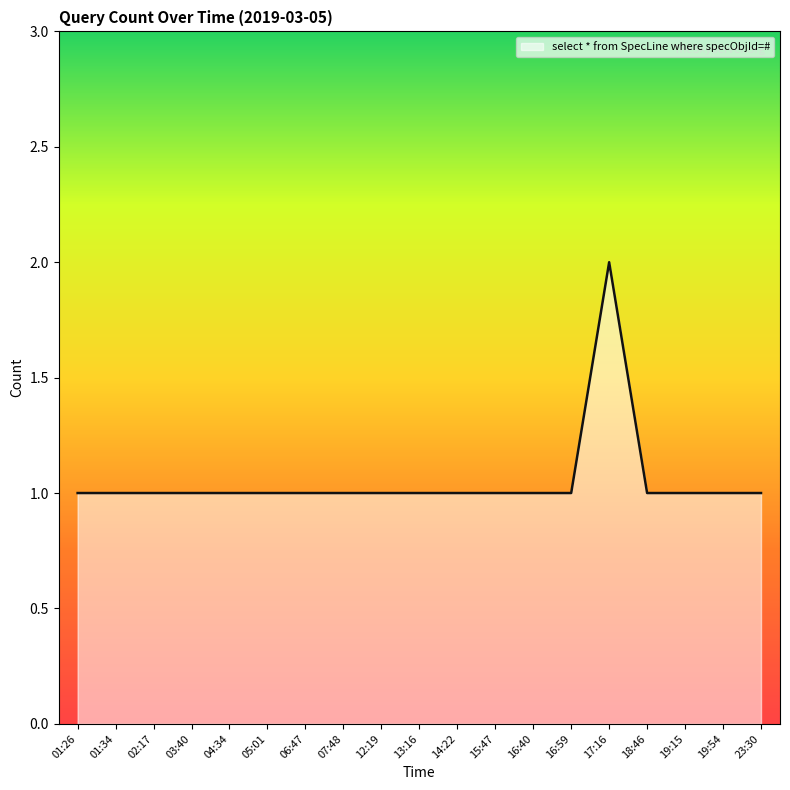

True or false: the data shows 1 at 19:54.

True